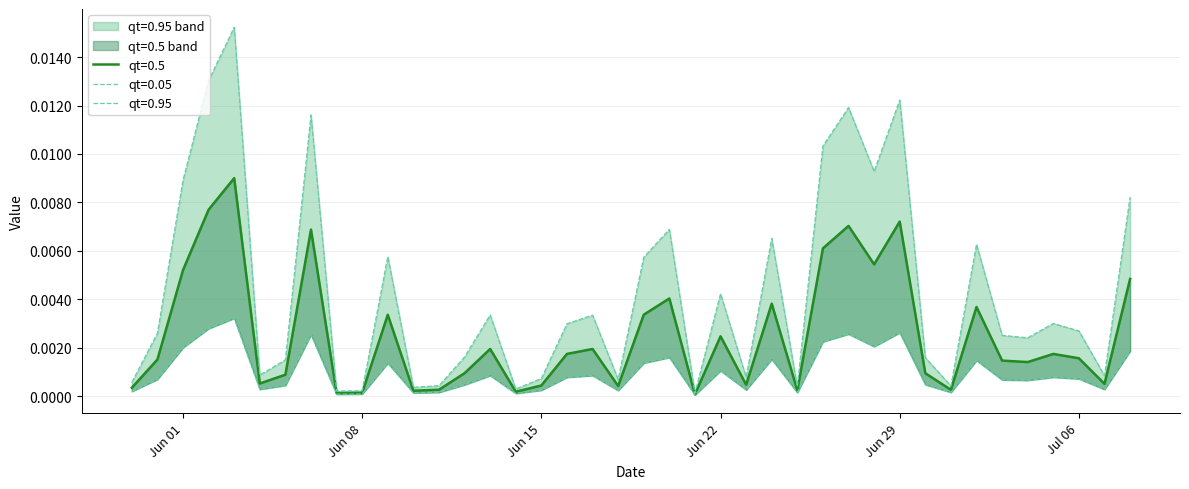

At 2015-06-05, list the series in order from largest to smallest.

qt=0.95, qt=0.5, qt=0.05